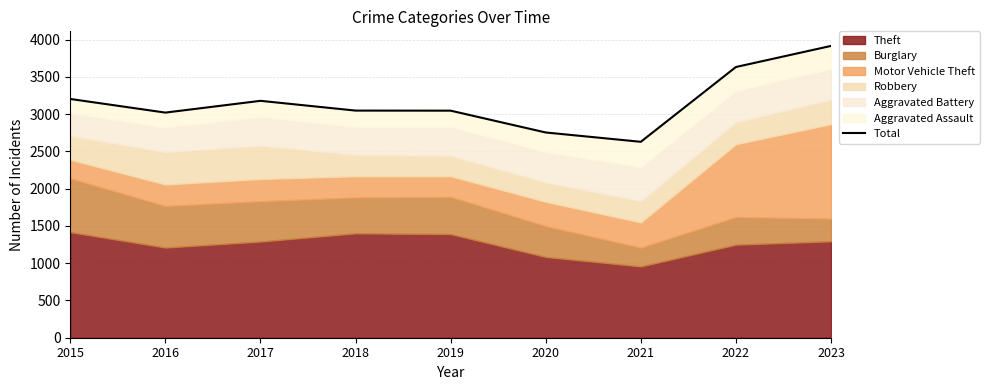

What is the value of the 1st point from the left?

3205